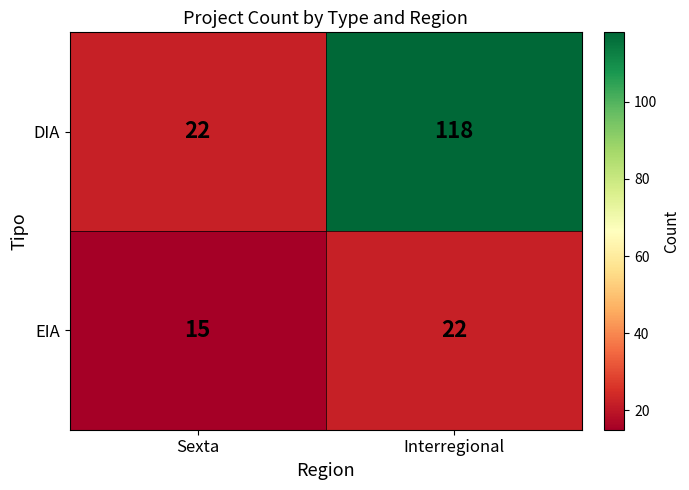

The value of DIA at Sexta is 34. True or false?

False